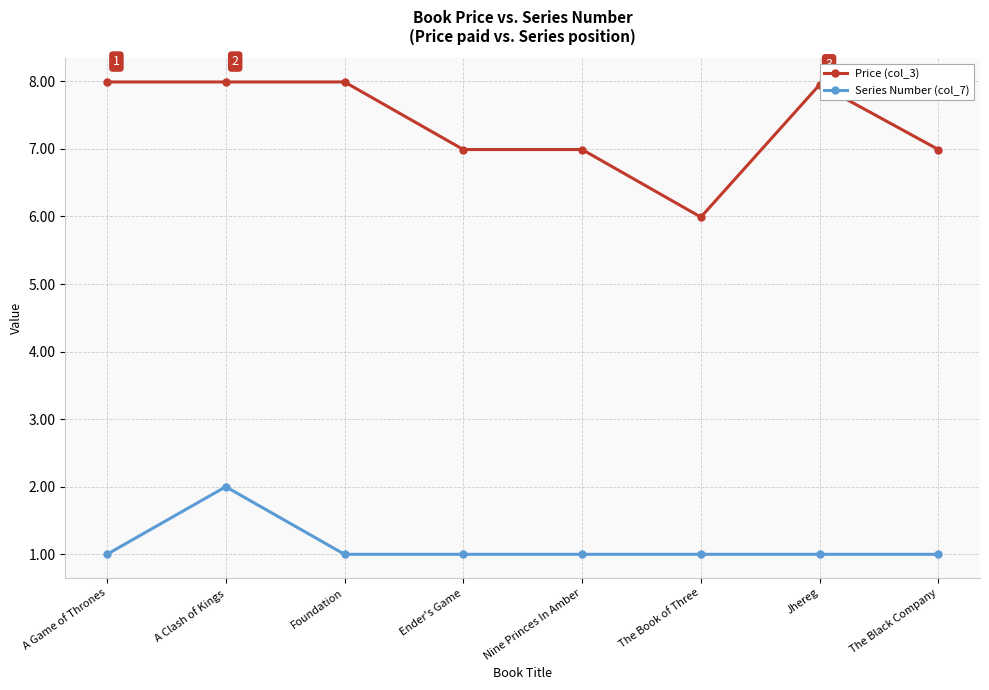

Rank the series by their average value, from lowest to highest.

Series Number (col_7), Price (col_3)